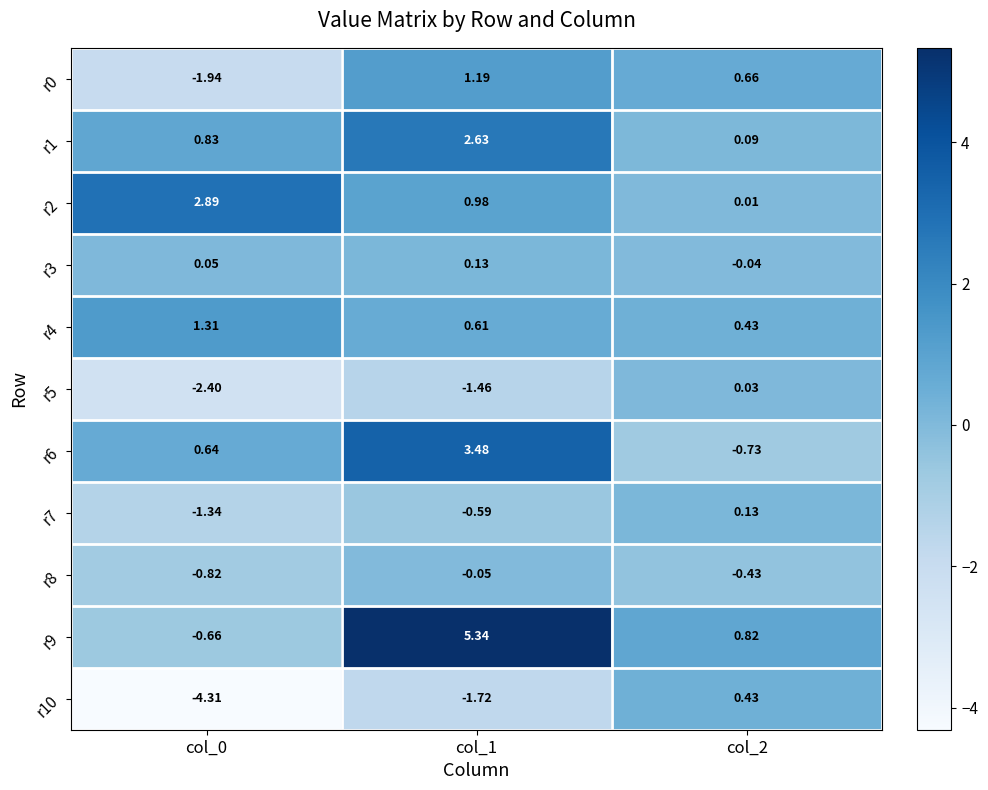

Reading left to right, list all the values displayed in this chart.

r0: col_0=-1.9	col_1=1.2	col_2=0.7
r1: col_0=0.8	col_1=2.6	col_2=0.1
r2: col_0=2.9	col_1=1.0	col_2=0.0
r3: col_0=0.1	col_1=0.1	col_2=-0.0
r4: col_0=1.3	col_1=0.6	col_2=0.4
r5: col_0=-2.4	col_1=-1.5	col_2=0.0
r6: col_0=0.6	col_1=3.5	col_2=-0.7
r7: col_0=-1.3	col_1=-0.6	col_2=0.1
r8: col_0=-0.8	col_1=-0.1	col_2=-0.4
r9: col_0=-0.7	col_1=5.3	col_2=0.8
r10: col_0=-4.3	col_1=-1.7	col_2=0.4